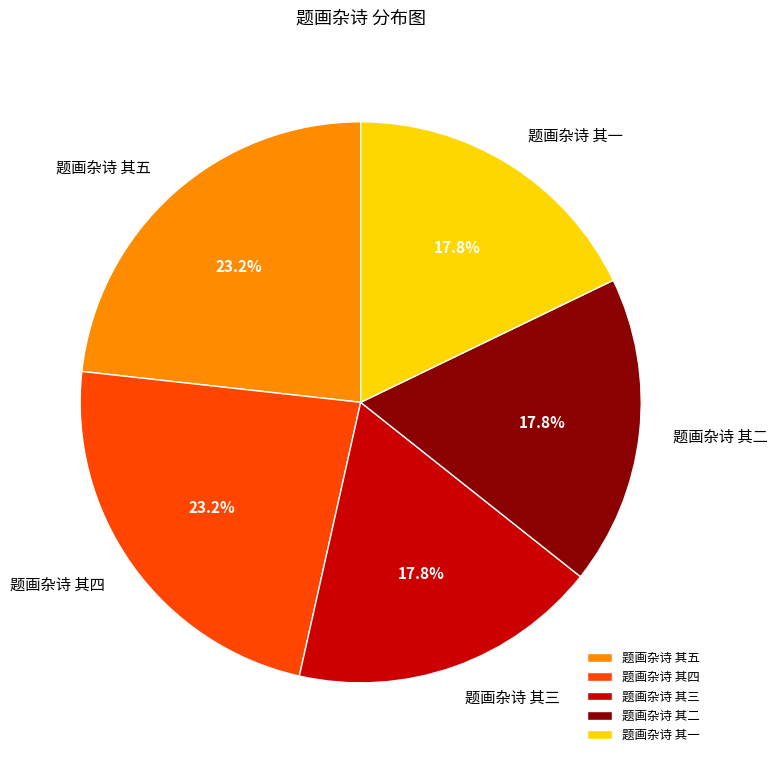

Between 题画杂诗 其四 and 题画杂诗 其一, which is larger?

题画杂诗 其四